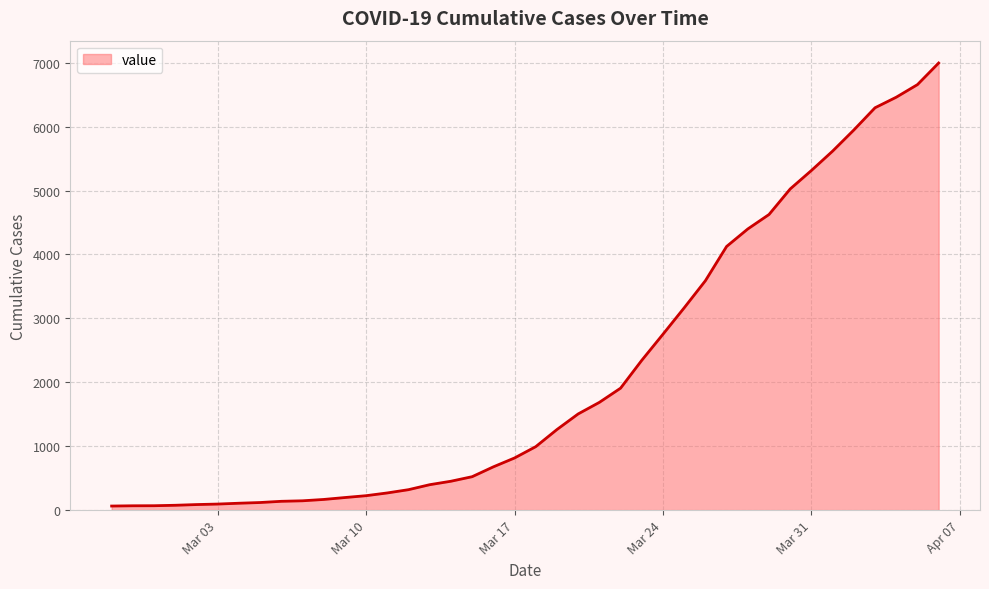

How many distinct data groups are displayed?

1